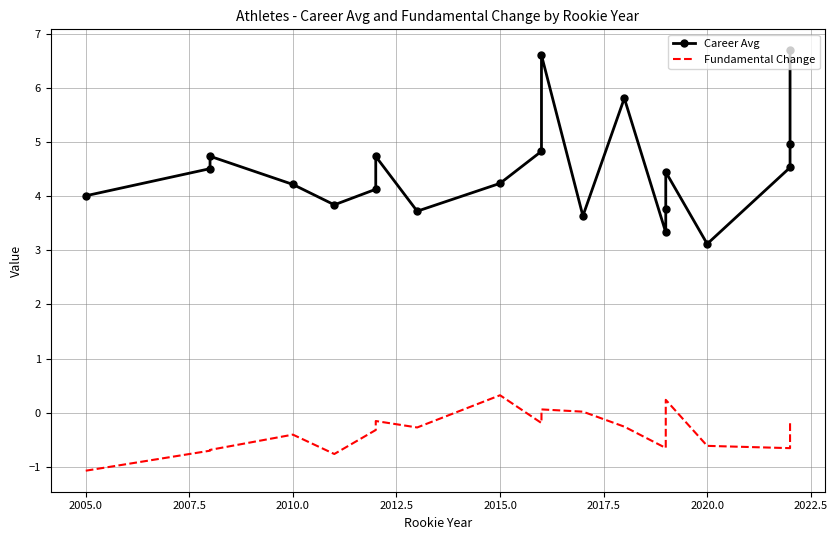

List the series in order of their peak value, lowest first.

Fundamental Change, Career Avg